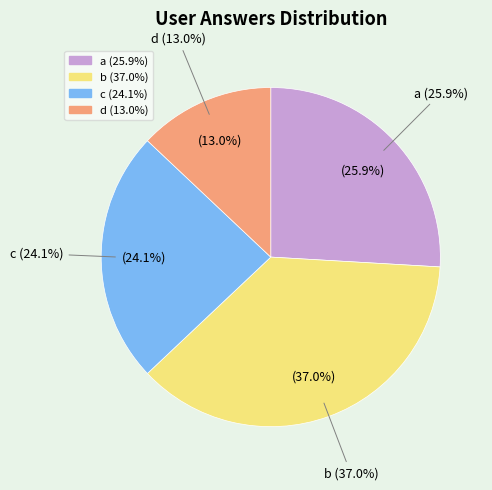

To the nearest percent, what is the difference between the b and a slice percentages?

11%